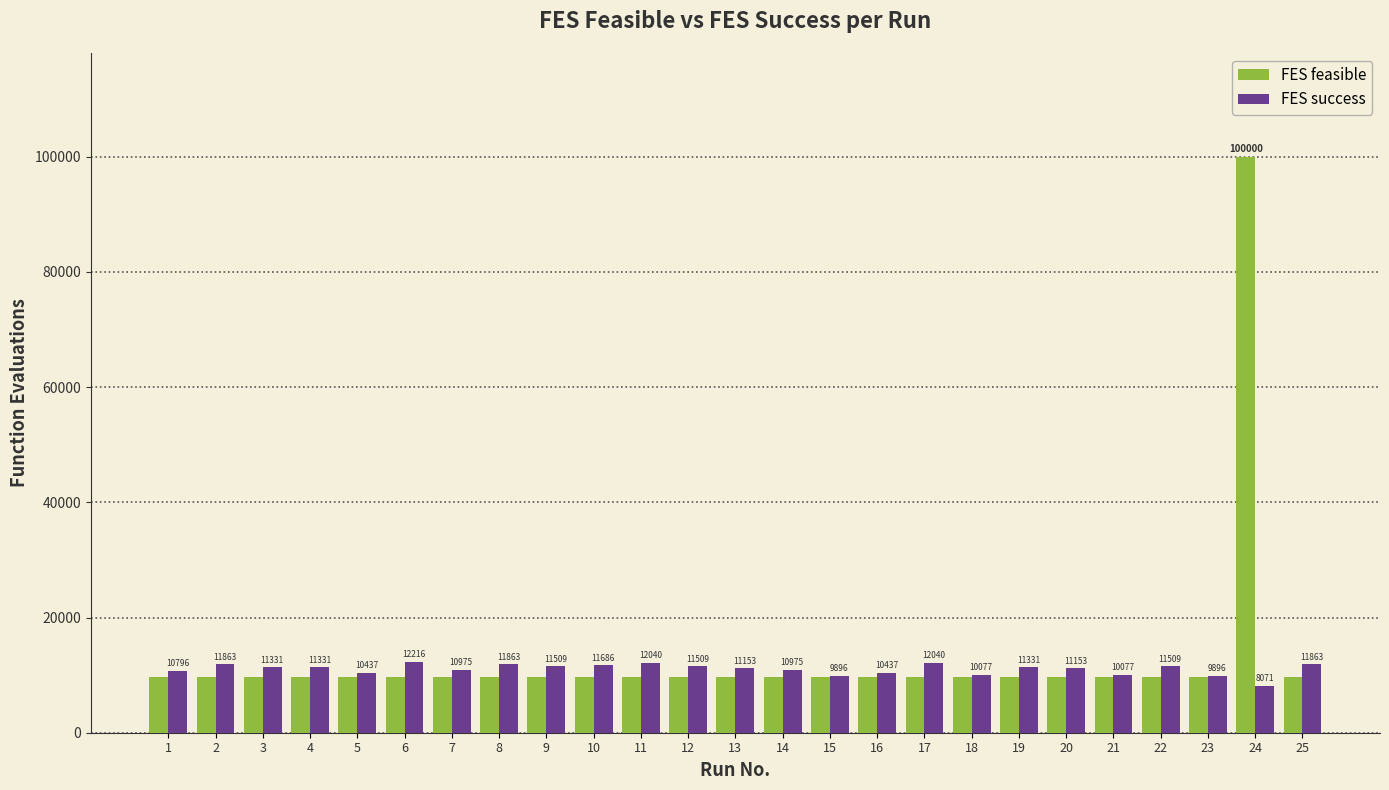

What is the approximate value of FES feasible at 5?

9715